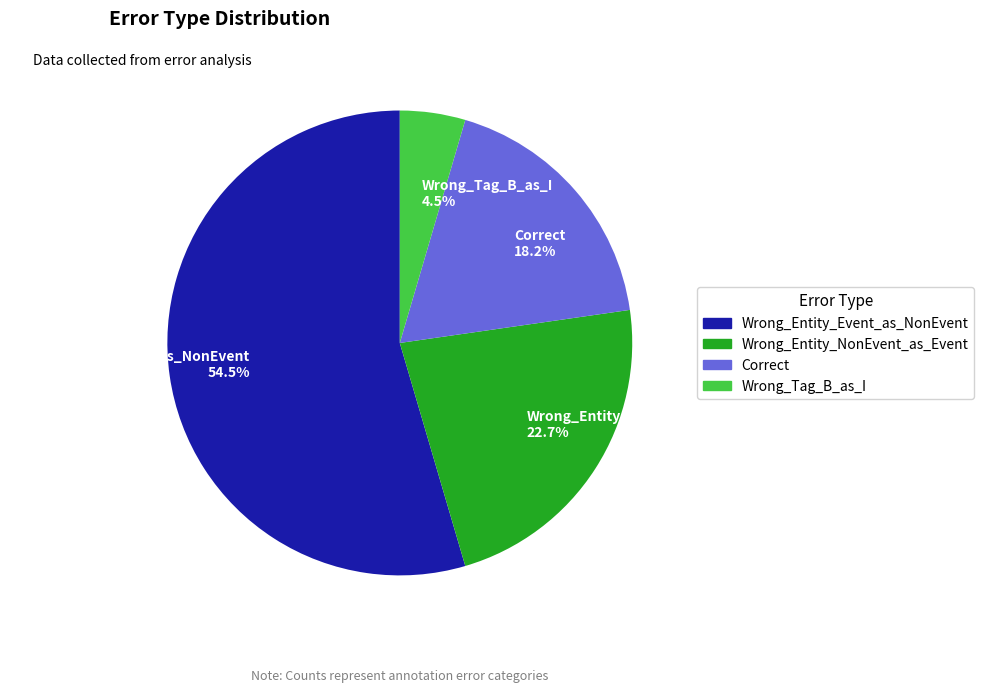

Do Correct and Wrong_Tag_B_as_I together represent more than half of the pie?

No